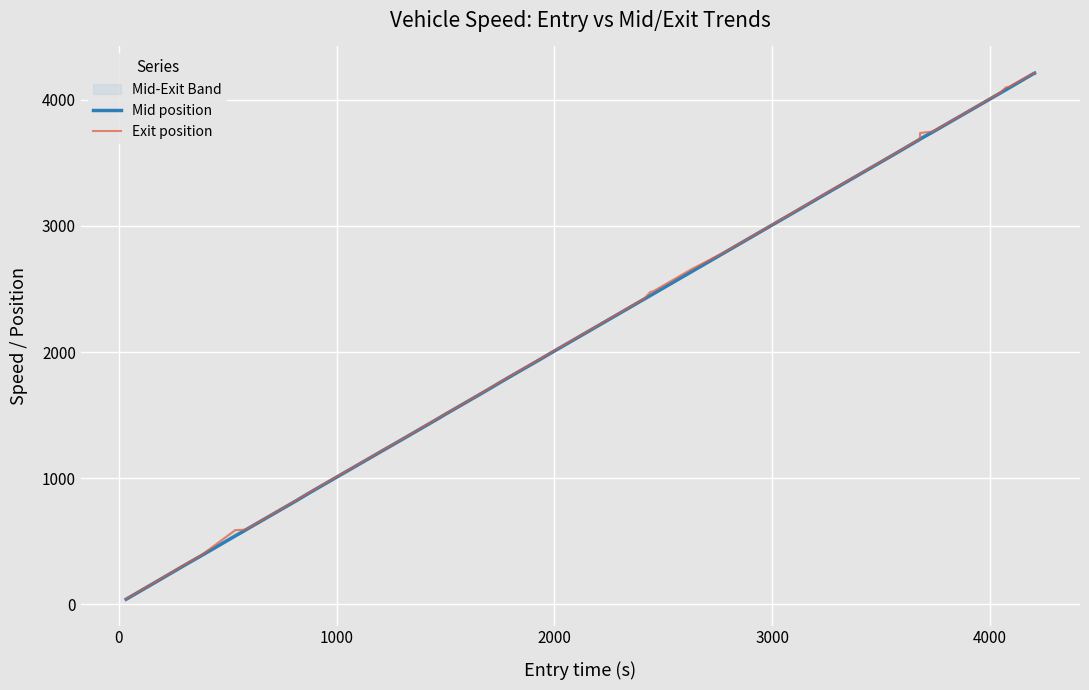

True or false: Mid position and Exit position intersect in this chart.

False